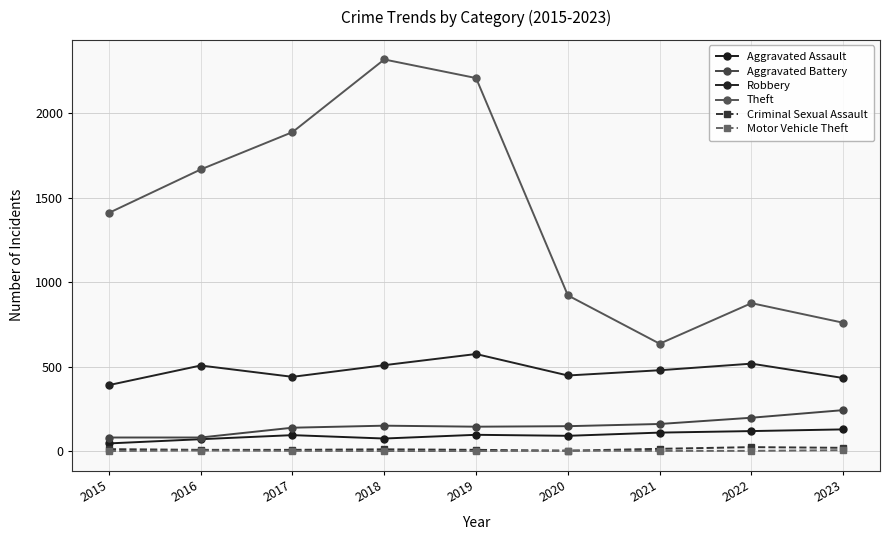

How many lines are shown in the chart?

6